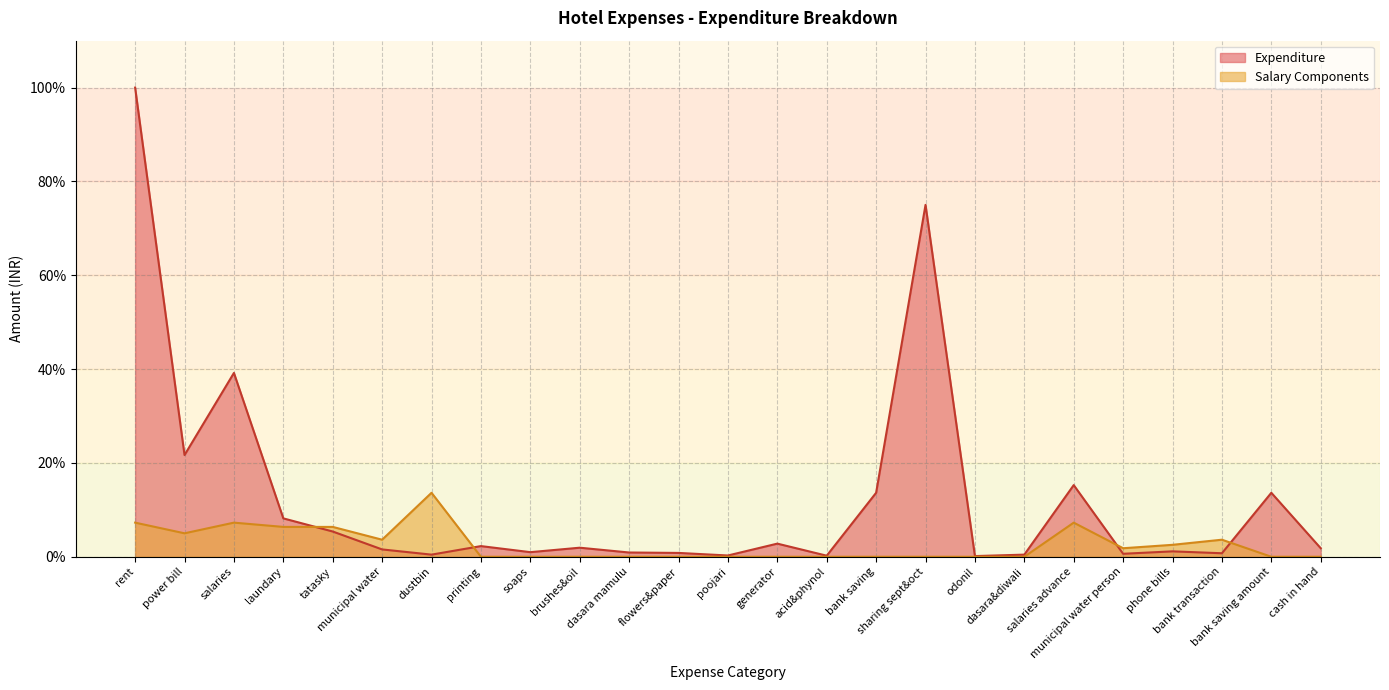

At which category does the chart reach its peak across all series?

rent